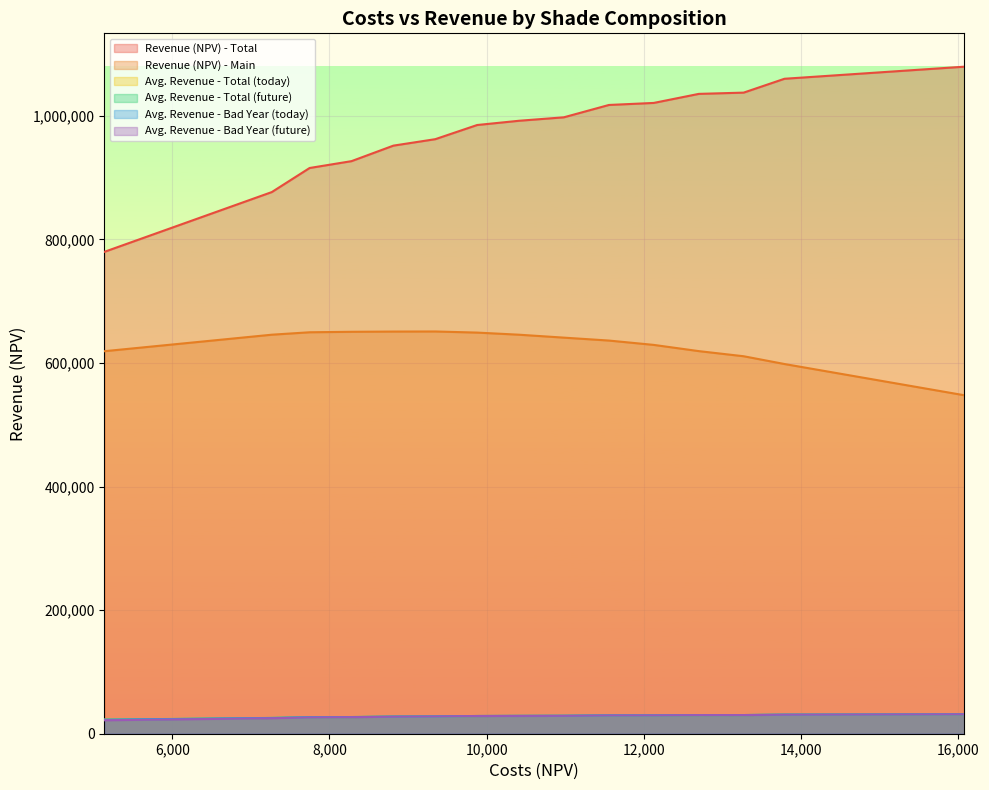

How many data points does each series have?

15